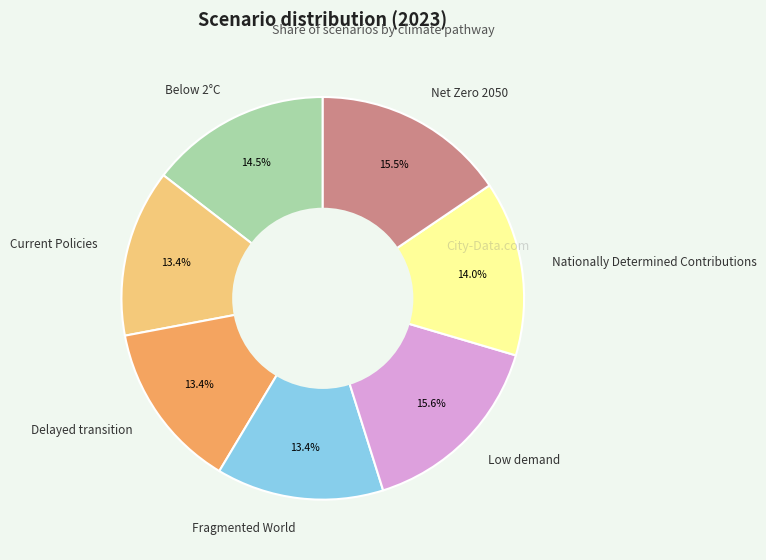

Is there a majority slice in this chart?

No